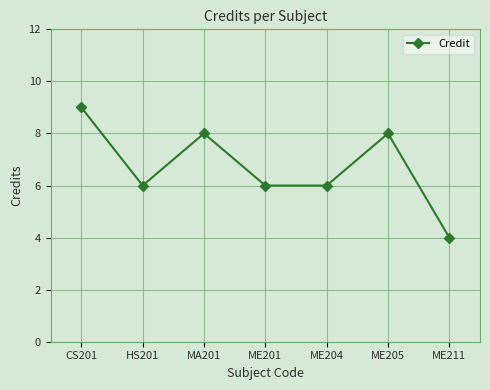

Read the value at ME205.

8